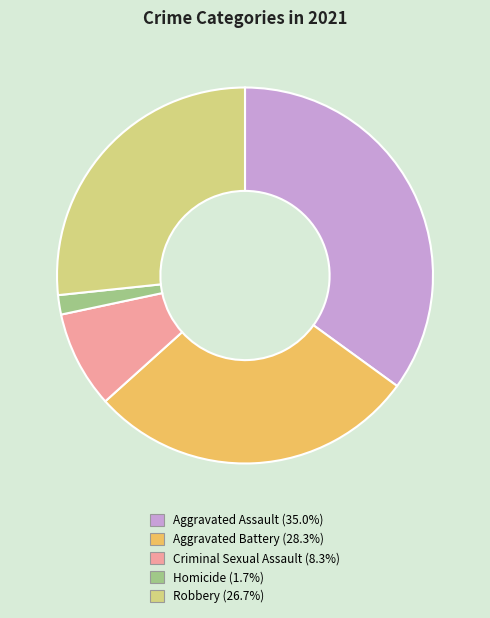

Which has a higher value, Criminal Sexual Assault or Aggravated Battery?

Aggravated Battery